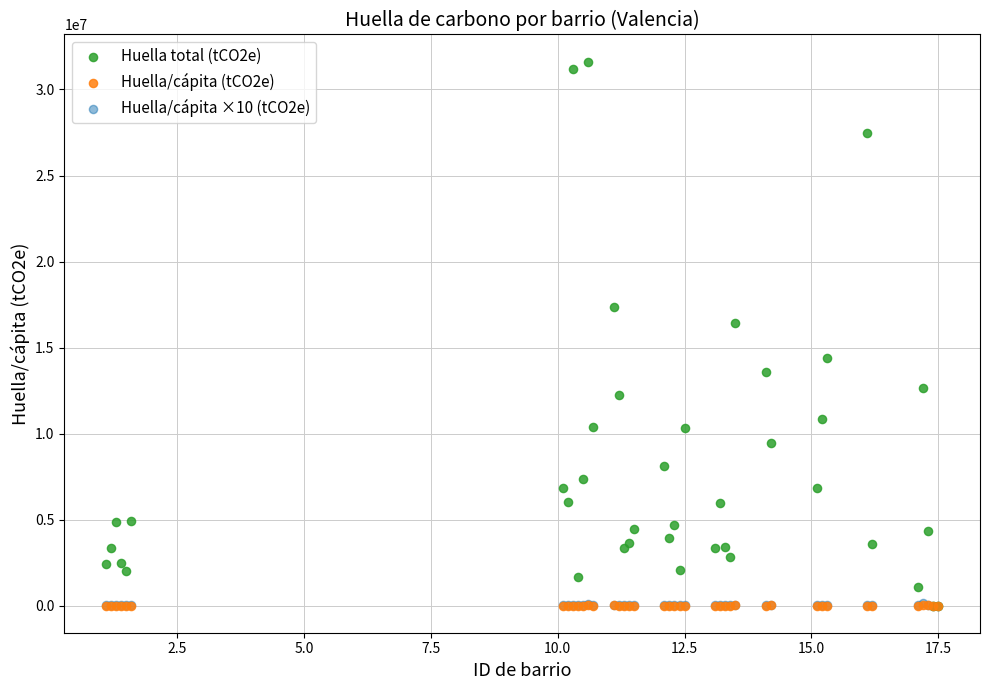

What are all the series names shown in the legend?

Huella total (tCO2e), Huella/cápita (tCO2e), Huella/cápita ×10 (tCO2e)